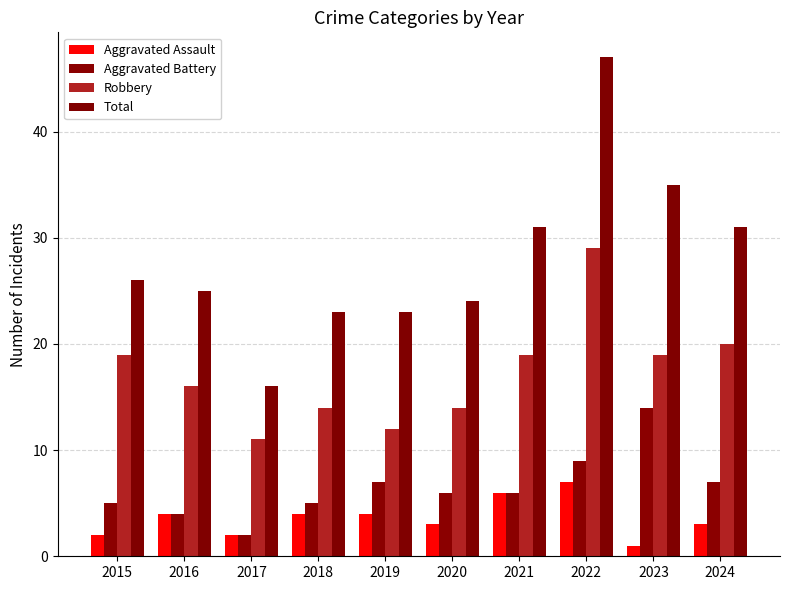

Read the Aggravated Battery value at 2020, to the nearest 10.

10